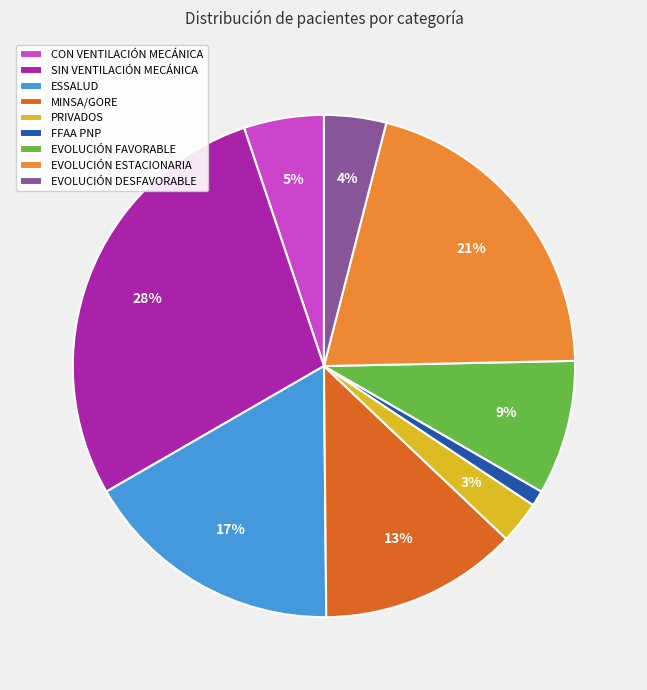

Rank the categories by value from lowest to highest.

FFAA PNP, PRIVADOS, EVOLUCIÓN DESFAVORABLE, CON VENTILACIÓN MECÁNICA, EVOLUCIÓN FAVORABLE, MINSA/GORE, ESSALUD, EVOLUCIÓN ESTACIONARIA, SIN VENTILACIÓN MECÁNICA